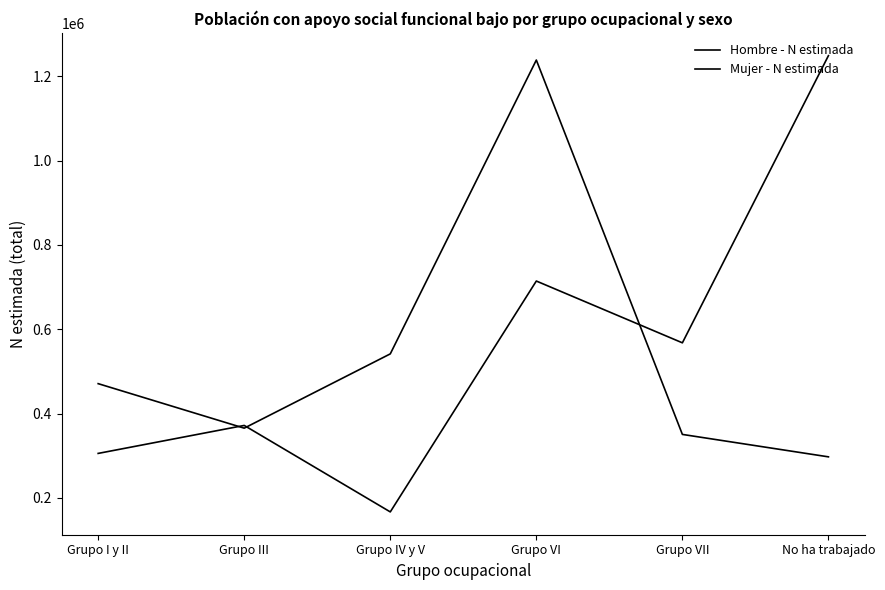

Is it true that Hombre - N estimada equals 541545 at Grupo IV y V?

True